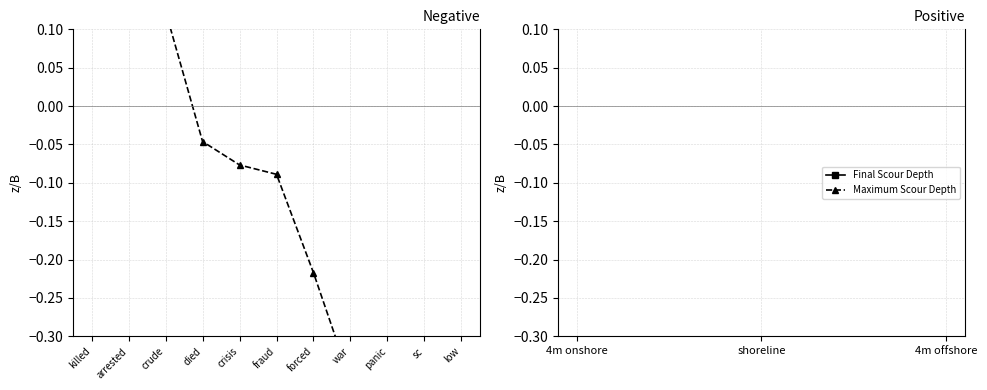

What is the label of the 11th point from the left?

low